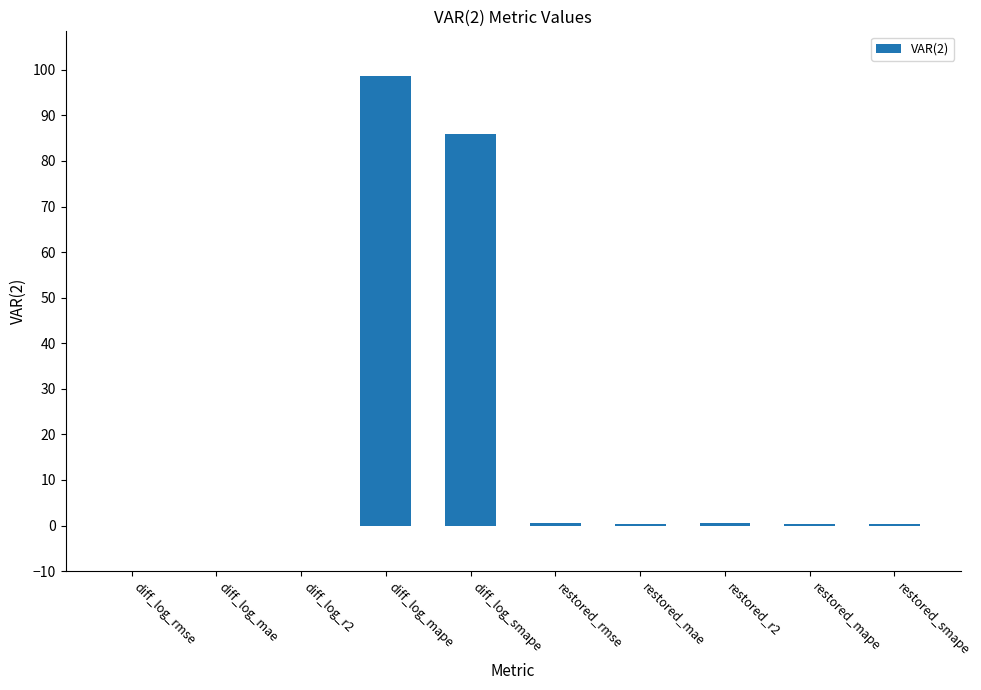

How many data points does each series have?

10